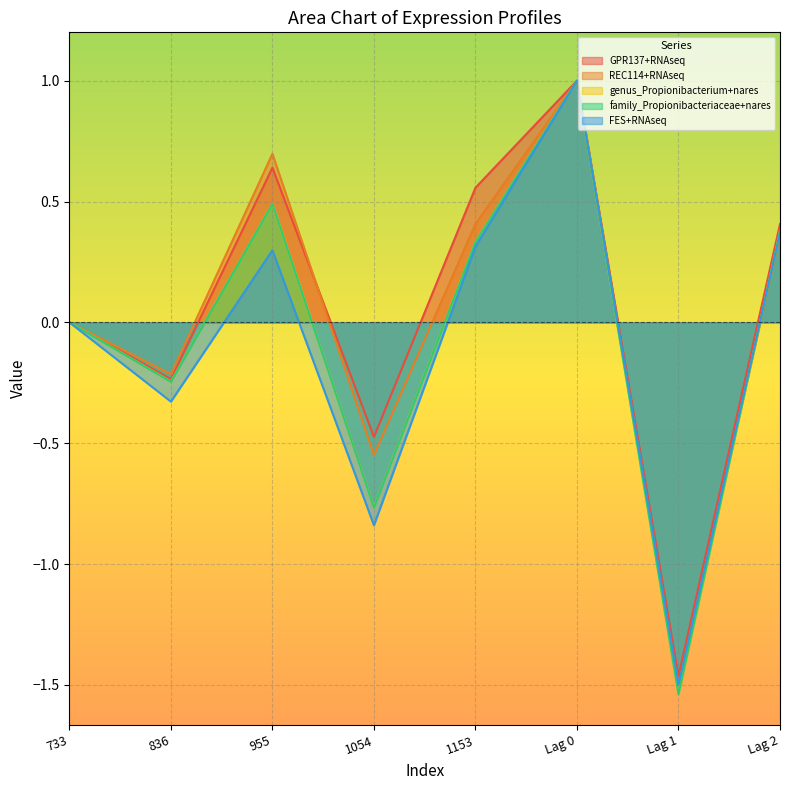

Which category has the lowest value across all series?

Lag 1